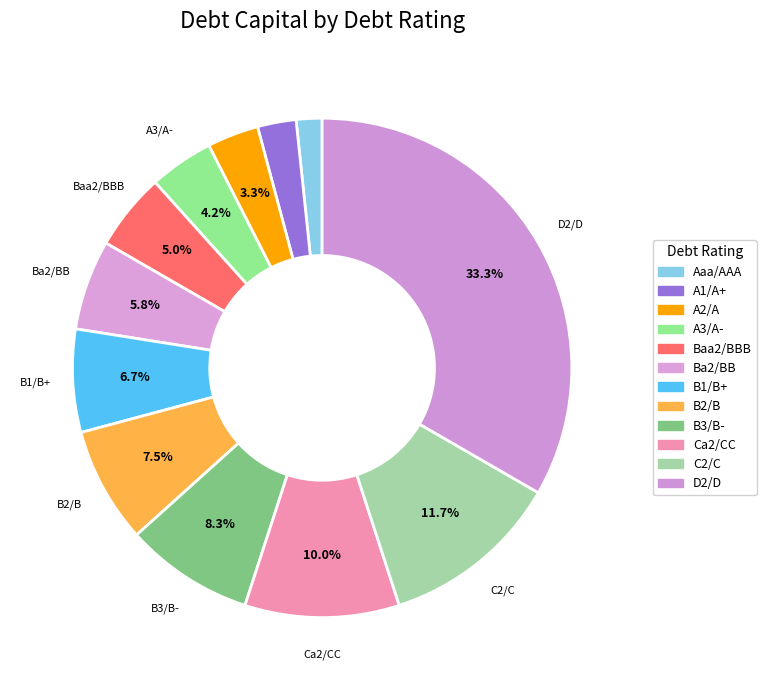

To the nearest percent, what percentage of the pie is A2/A?

3%